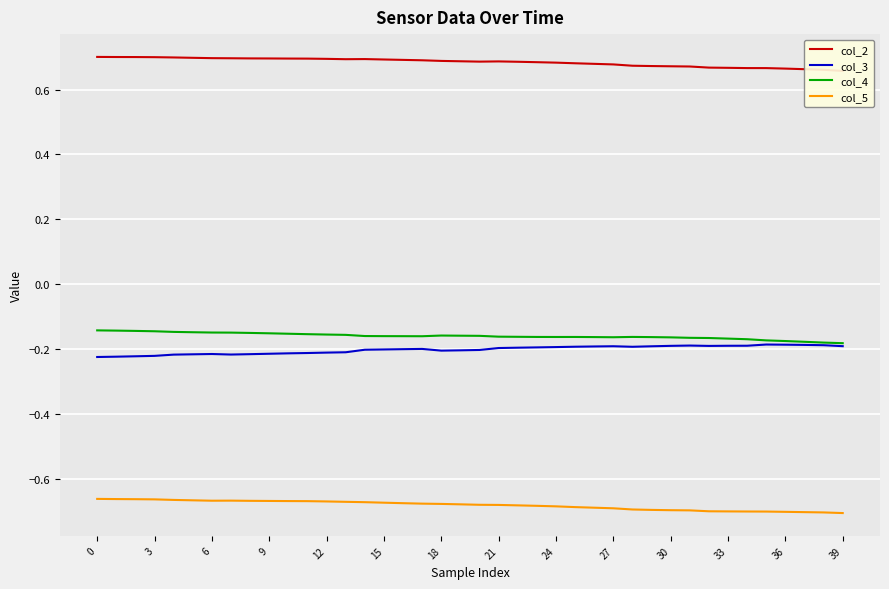

Is it true that col_3 equals -0.2 at 18?

True